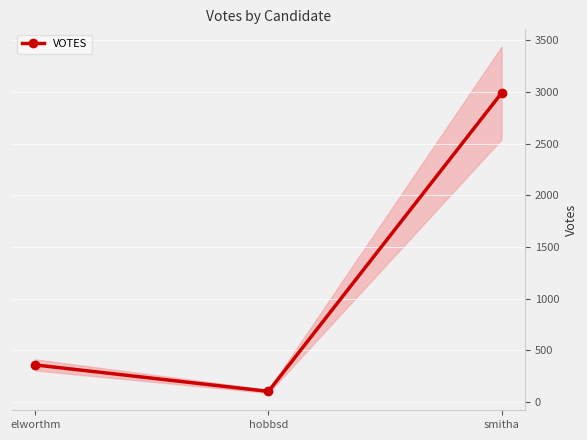

What is the approximate value at hobbsd, to the nearest 100?

100